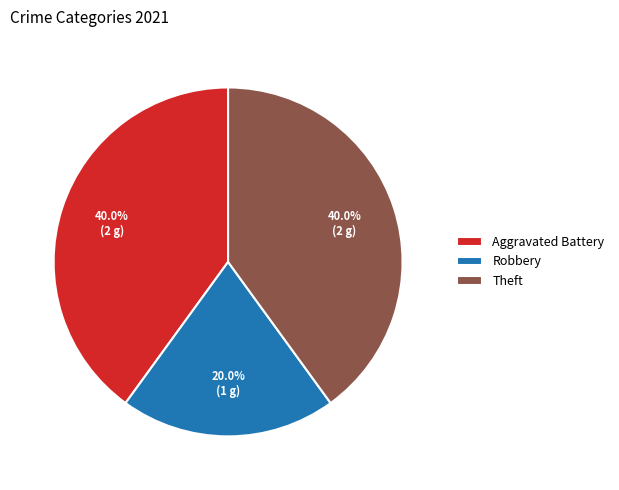

To the nearest percent, what percentage of the pie is Robbery?

20%